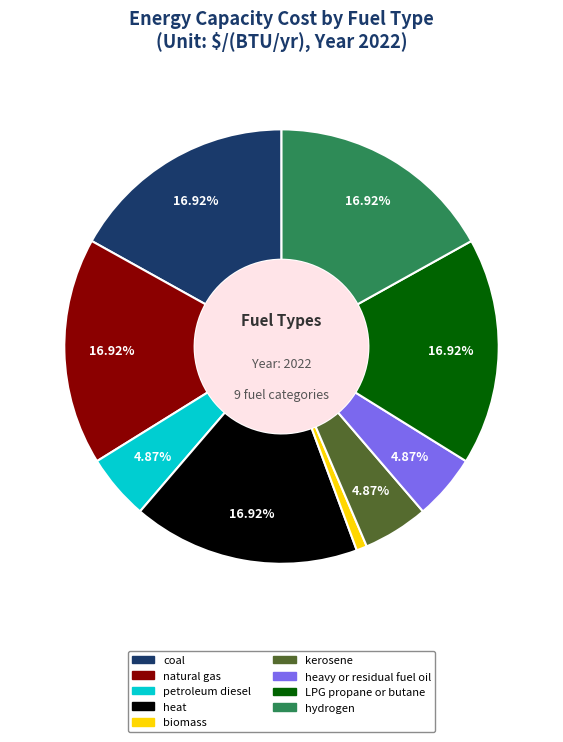

To the nearest percent, what portion does kerosene represent?

5%